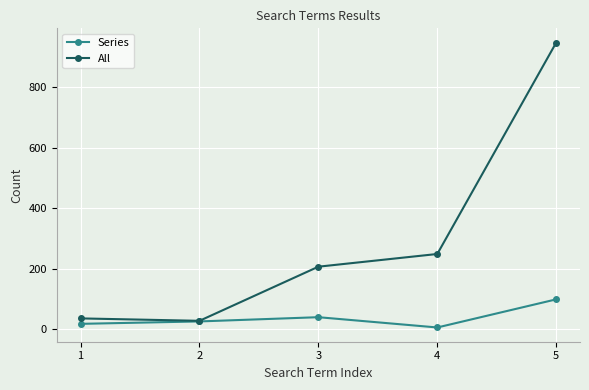

What is the total value across all series at 2?

54